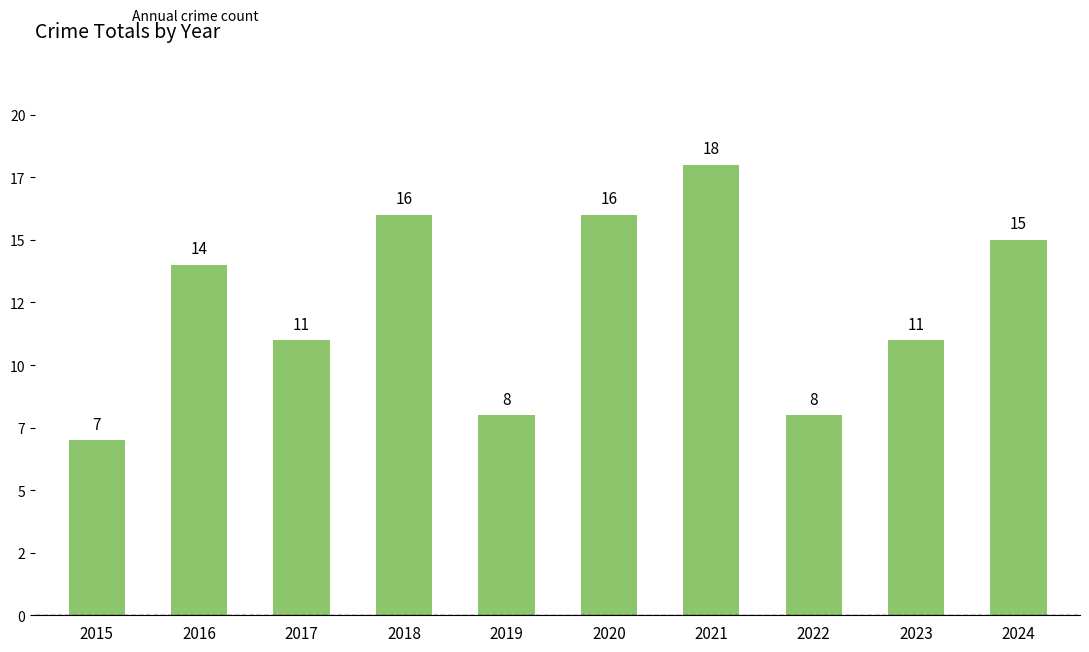

Does the chart contain any negative values?

No